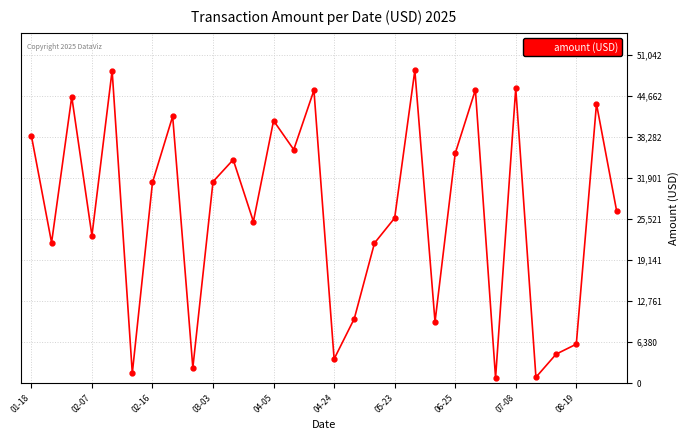

What is the value of the 16th point from the left?

3756.4